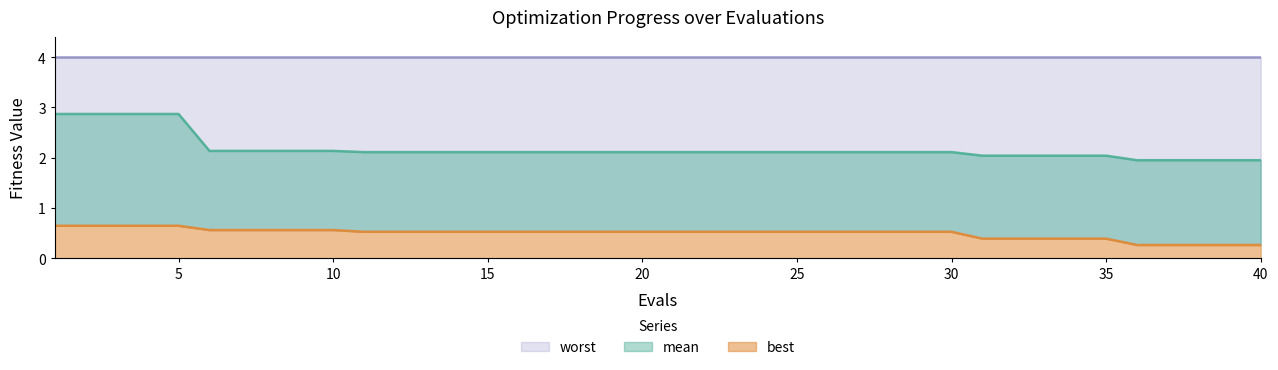

At which label is best closest to 0?

36